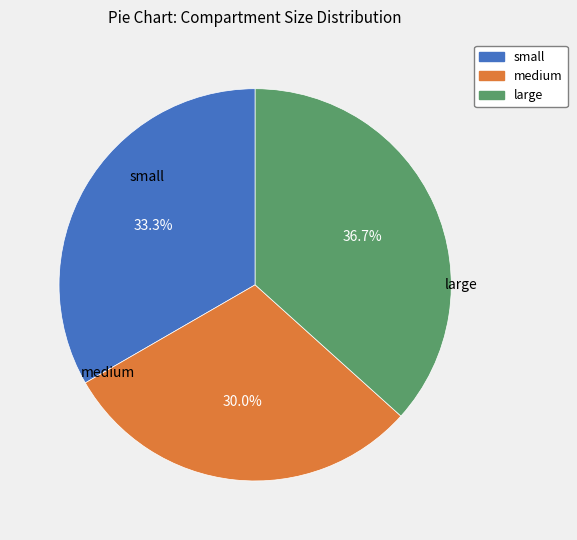

Which category has the smallest portion of the pie?

medium